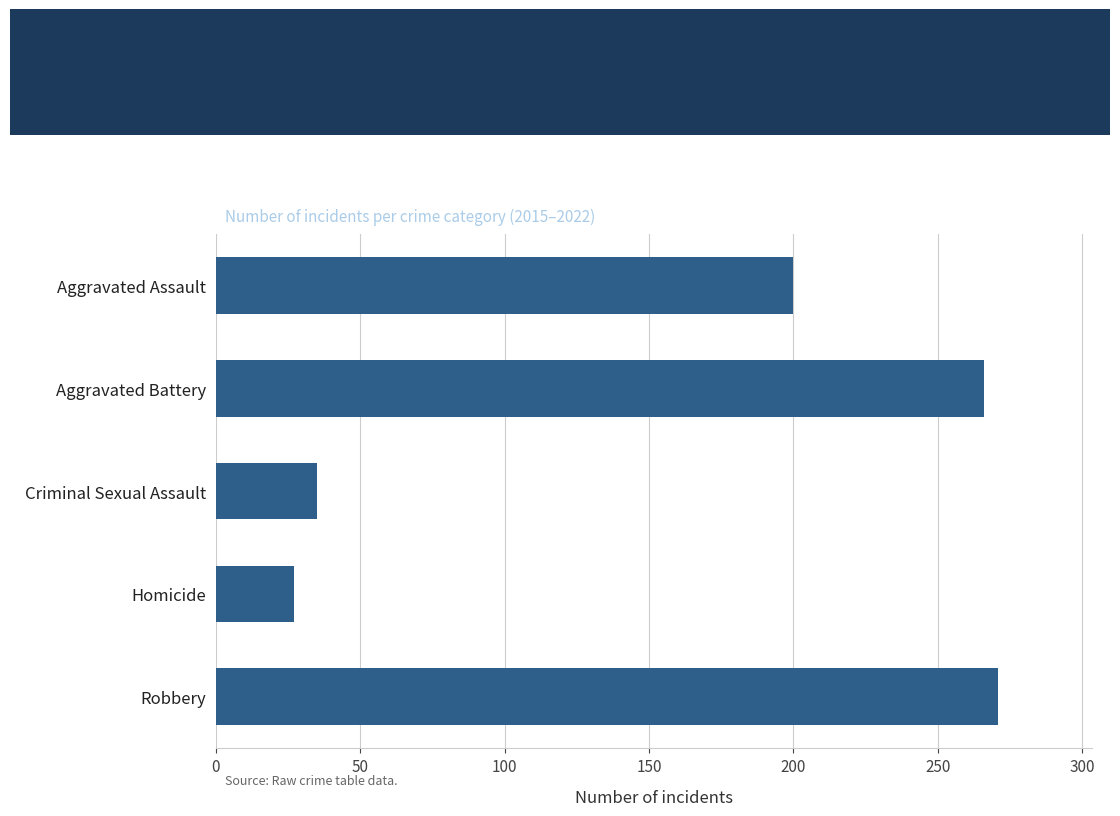

The chart shows a value of 42 at Homicide. True or false?

False